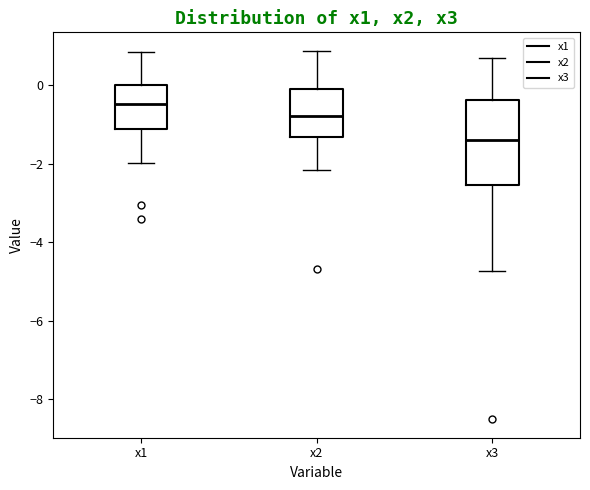

Comparing the boxes themselves (not the whiskers), which one is the tallest?

x3